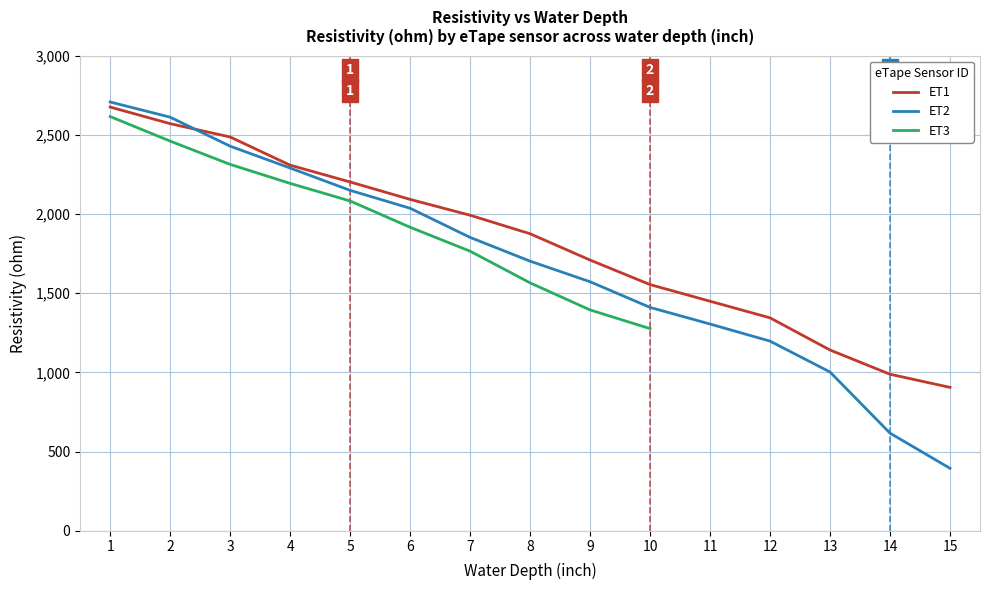

Which series has the widest spread of values?

ET2